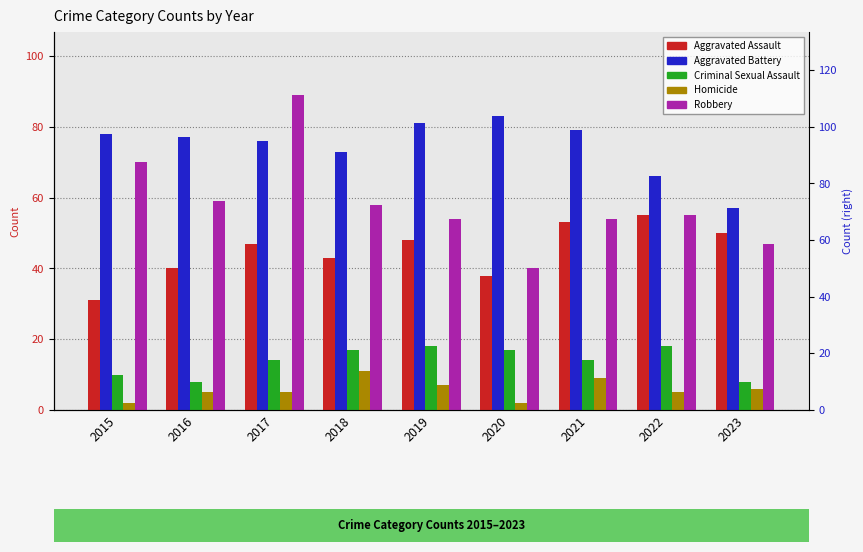

Are the bars grouped side by side (vs. stacked)?

Yes